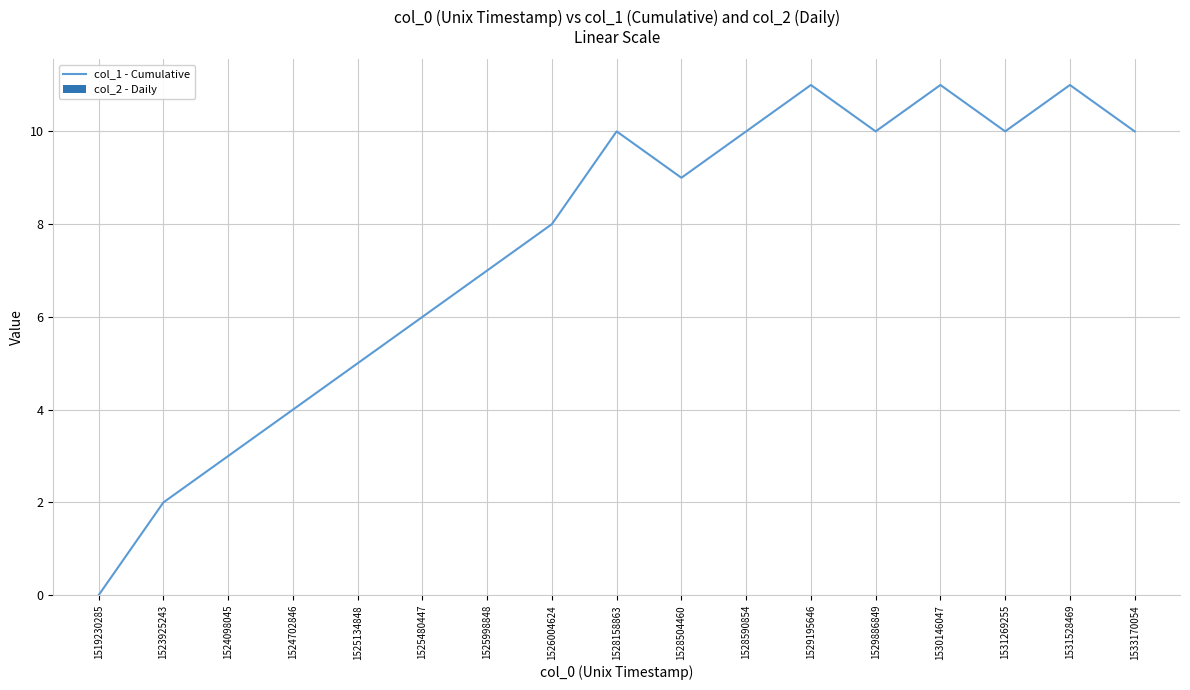

What is the difference between the maximum and minimum values?

11